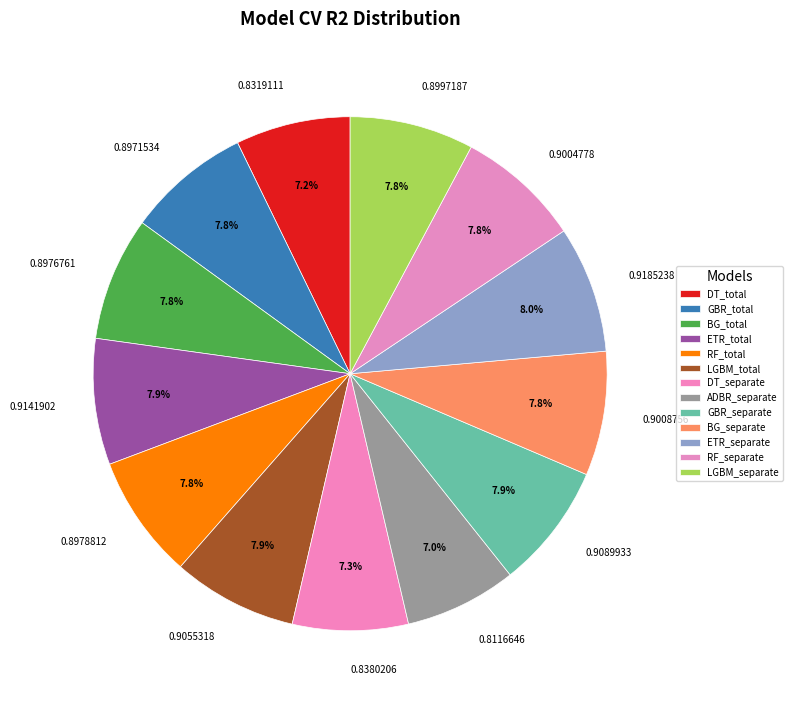

Does 0.8978812 represent more than half of the total?

No